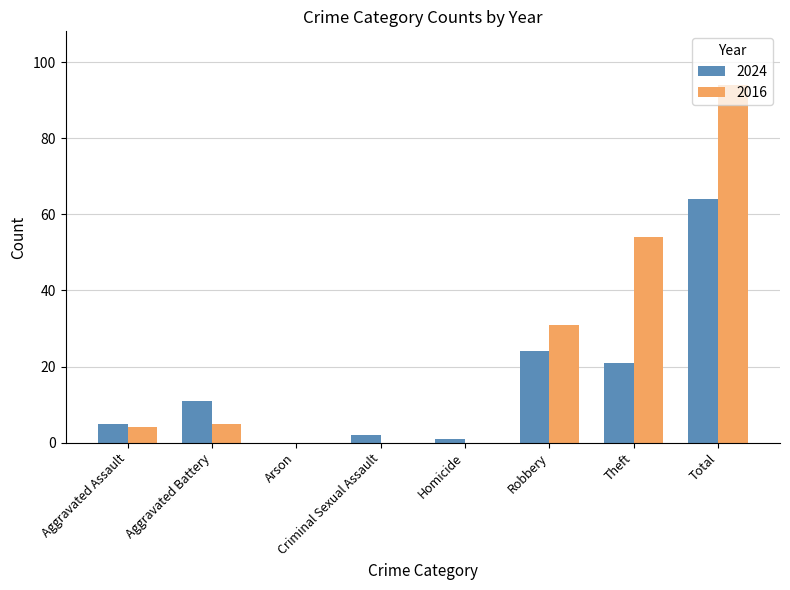

Which series changed the most between Arson and Total?

2016